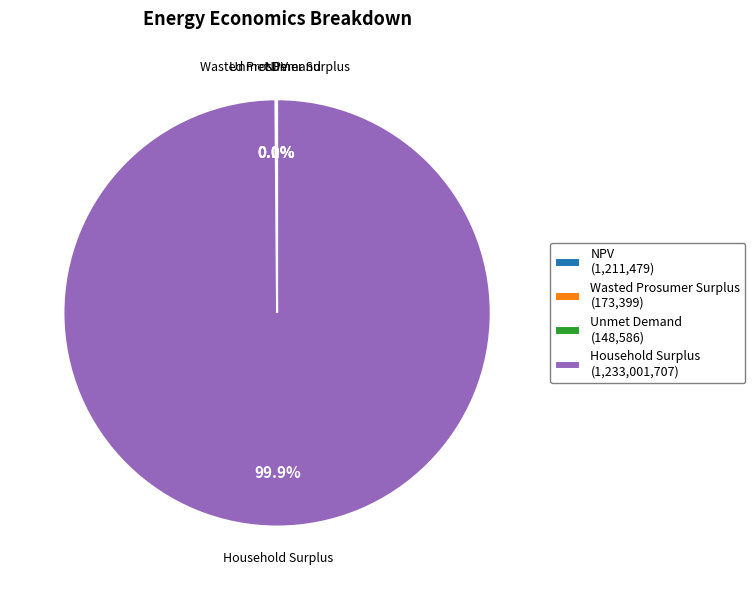

To the nearest percent, what is the average slice percentage?

25%